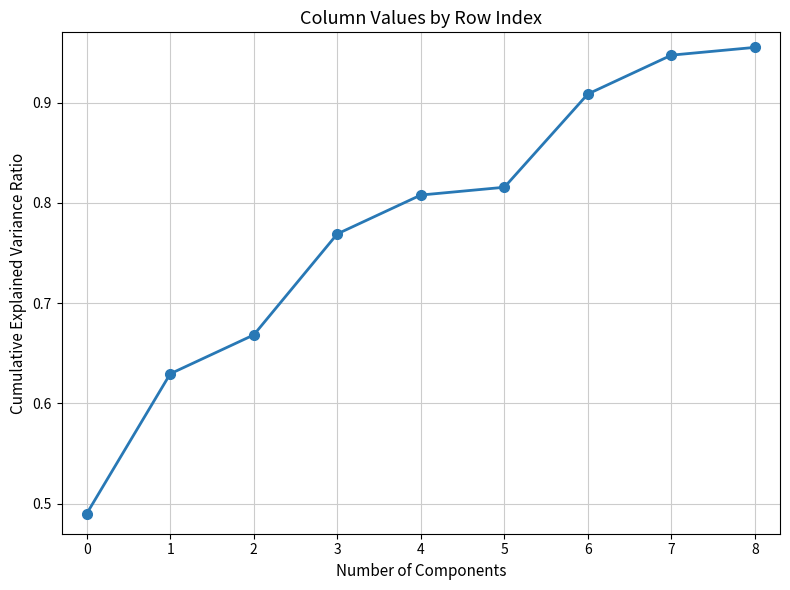

How many lines are shown in the chart?

1